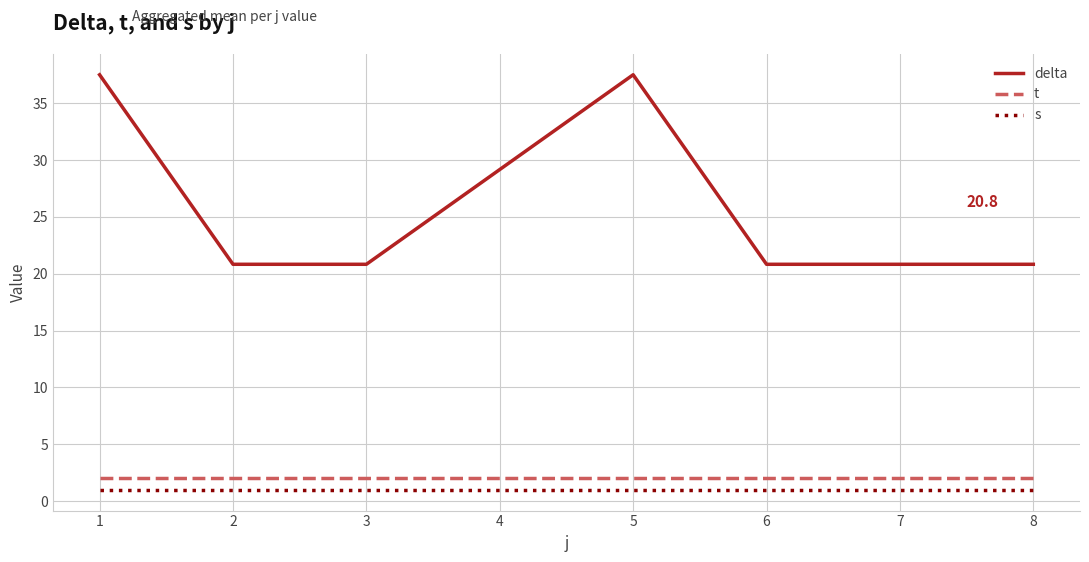

How many lines are shown in the chart?

3